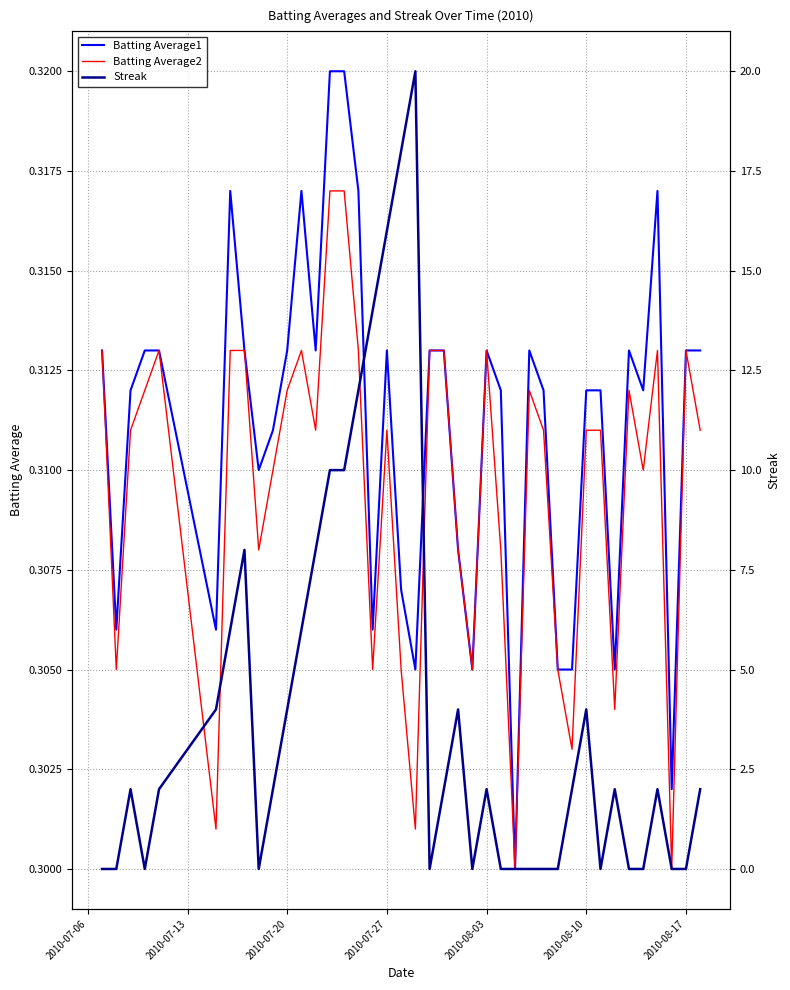

The Batting Average1 series shows 0.1 at 2010-08-10. True or false?

False